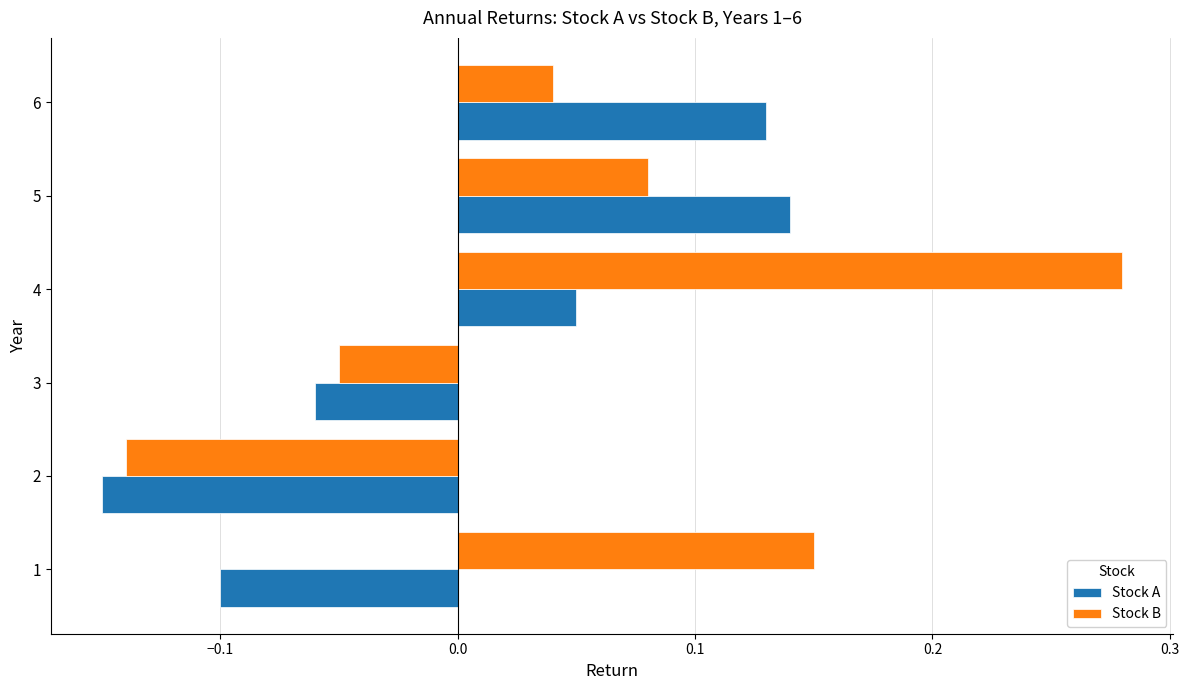

Rank the series by their maximum value, from highest to lowest.

Stock B, Stock A